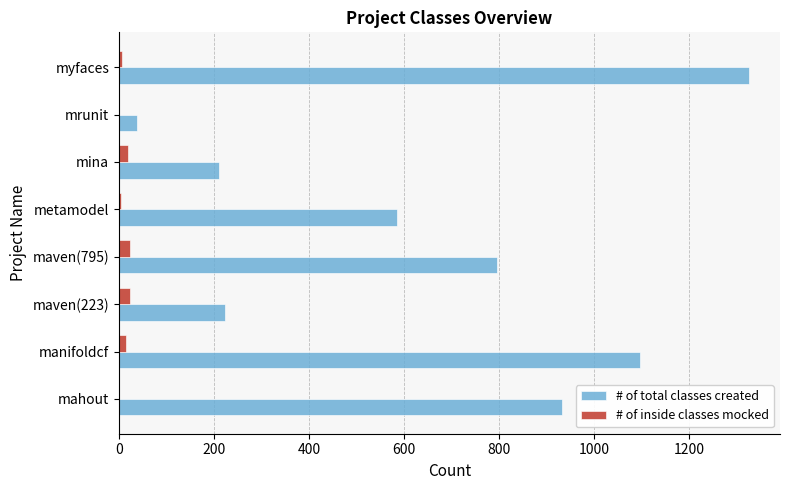

Is it true that # of inside classes mocked equals 24 at maven(223)?

True